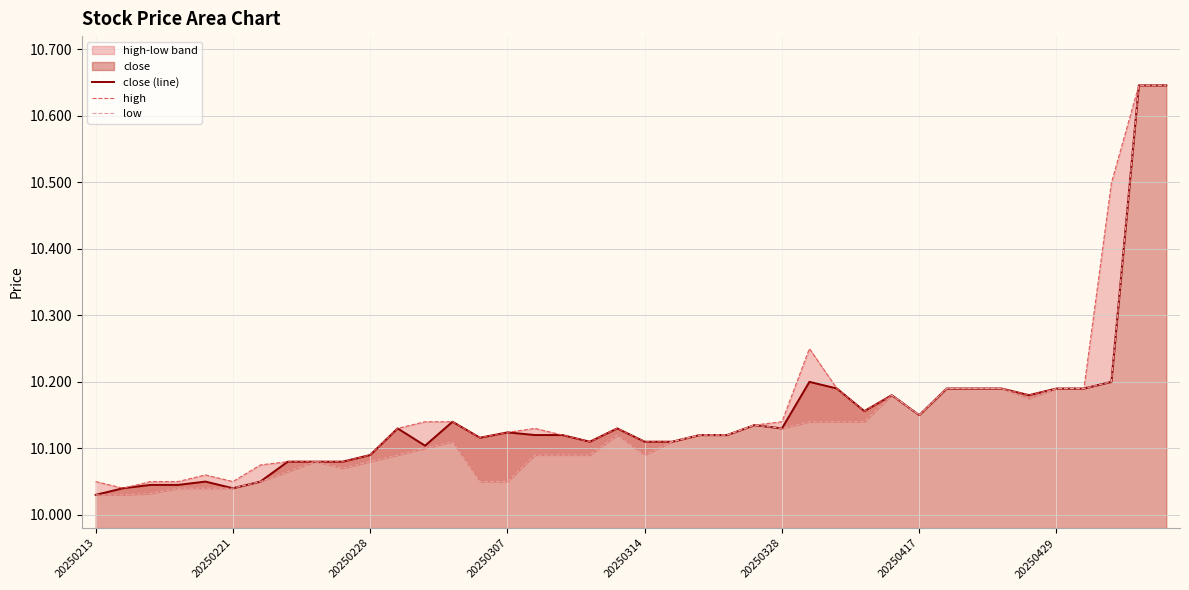

What is the total value across all series at 13?

30.4